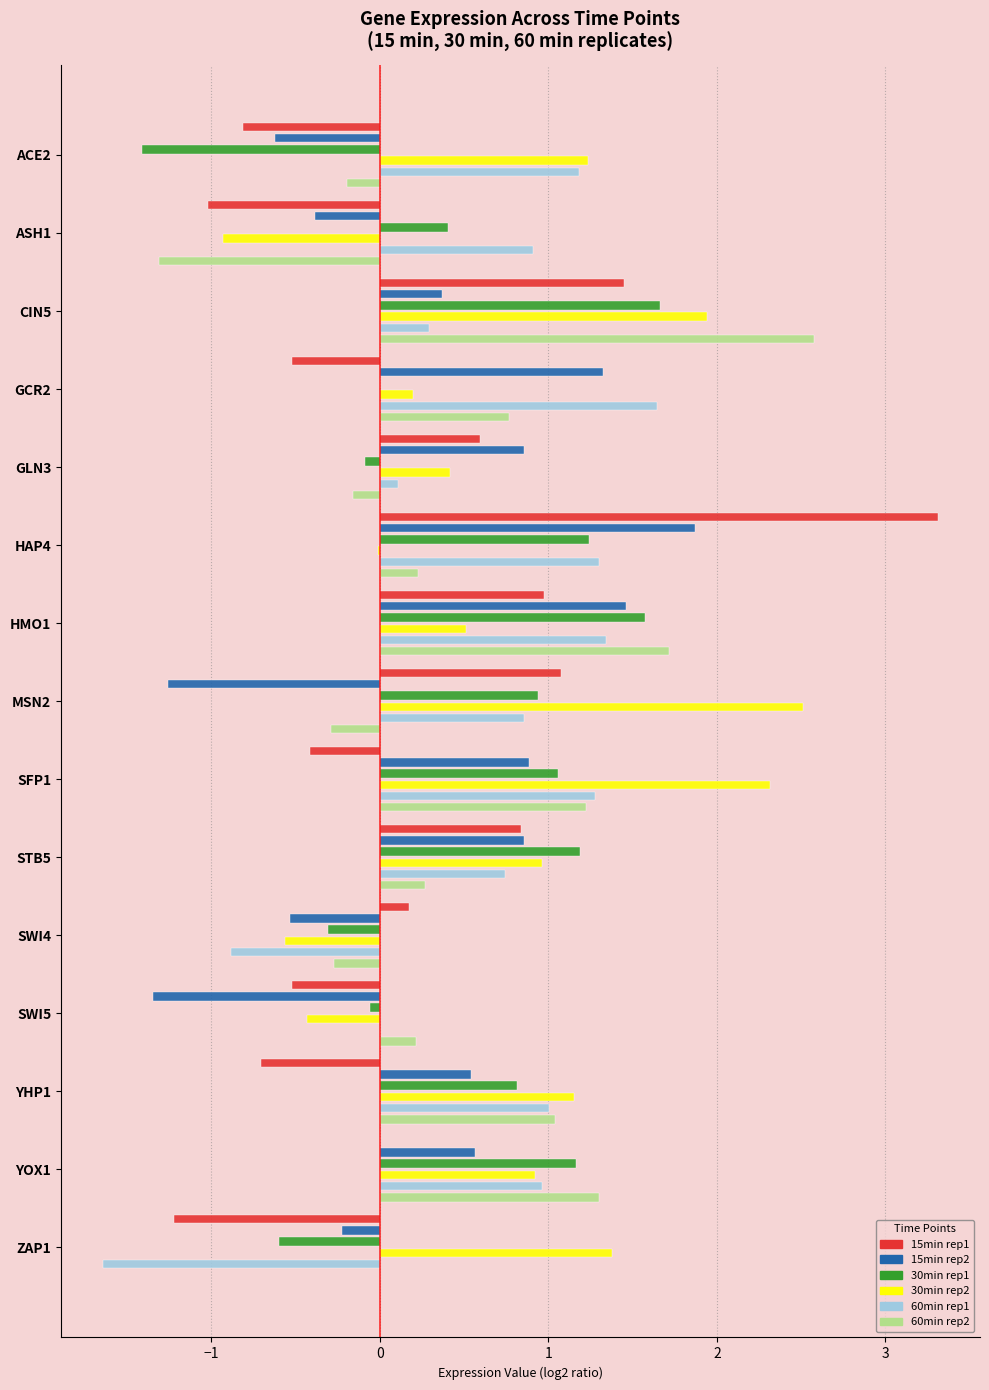

What is the value of the 30min_rep2 bar at the 13th from the left?

1.1